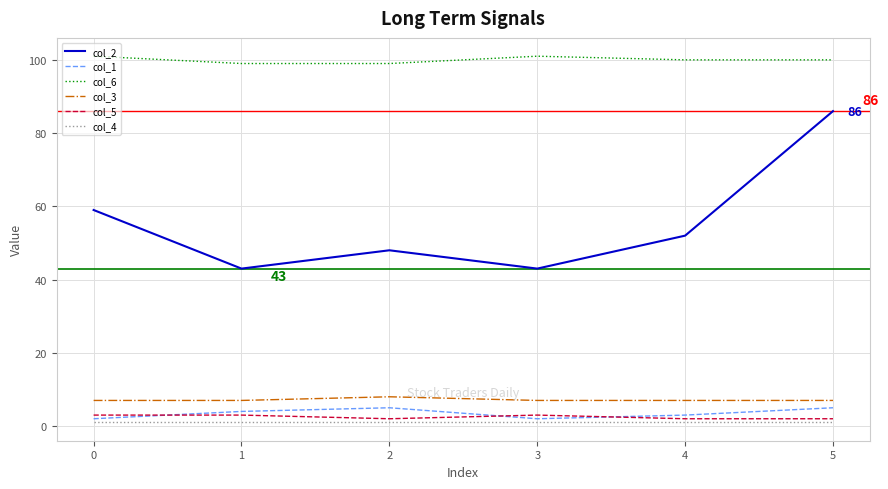

True or false: col_1 and col_6 intersect in this chart.

False